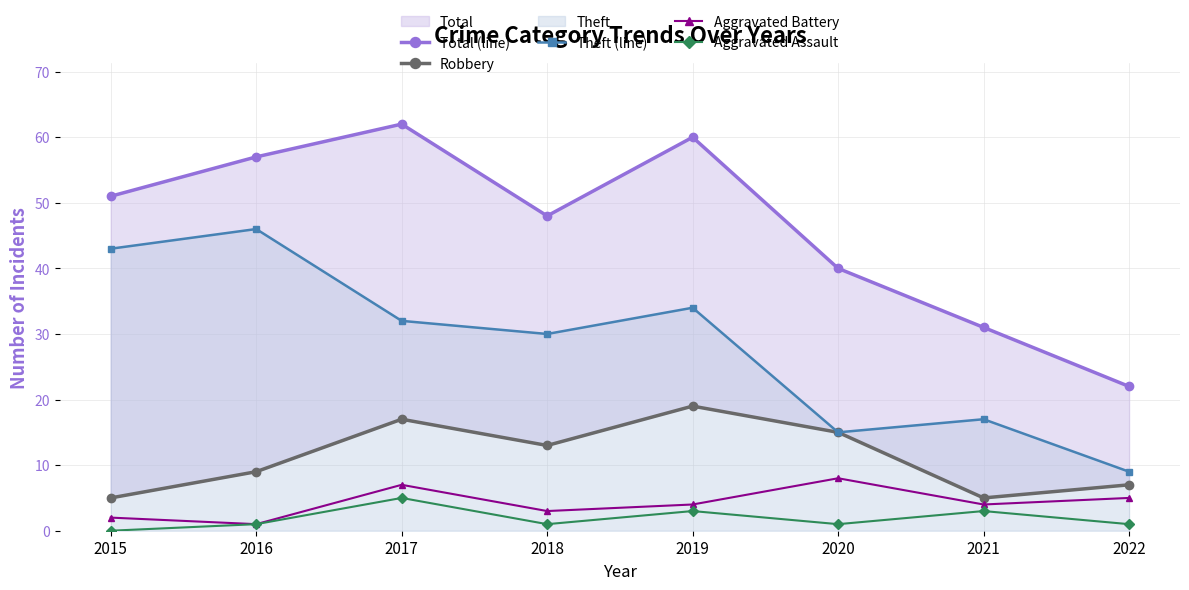

Which category has the lowest value across all series?

2015